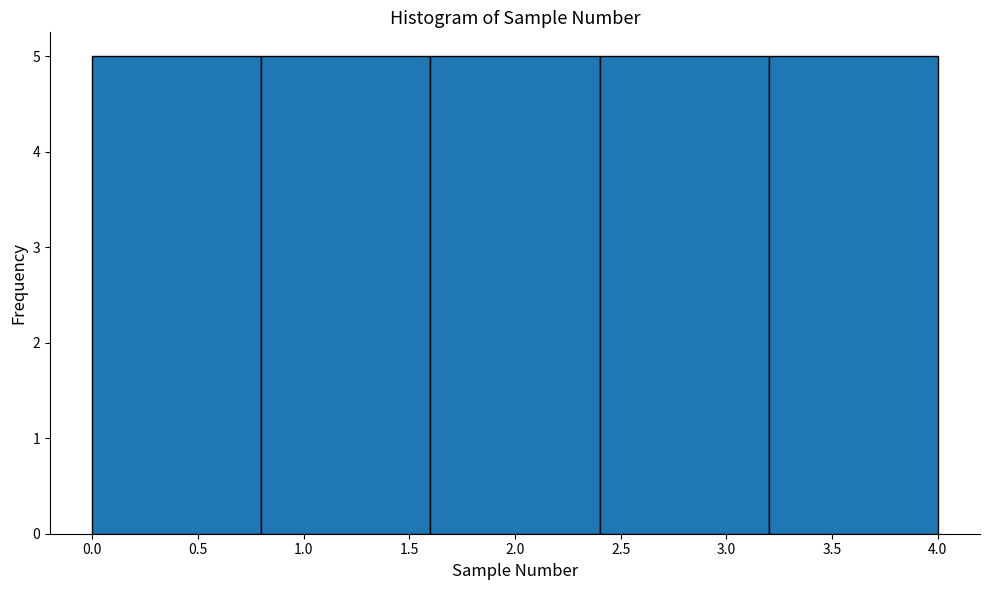

What is the height of the bar covering 0.0 to 0.8 on the x-axis? The values are not printed on the chart, so give them approximately, as read against the axis.

5